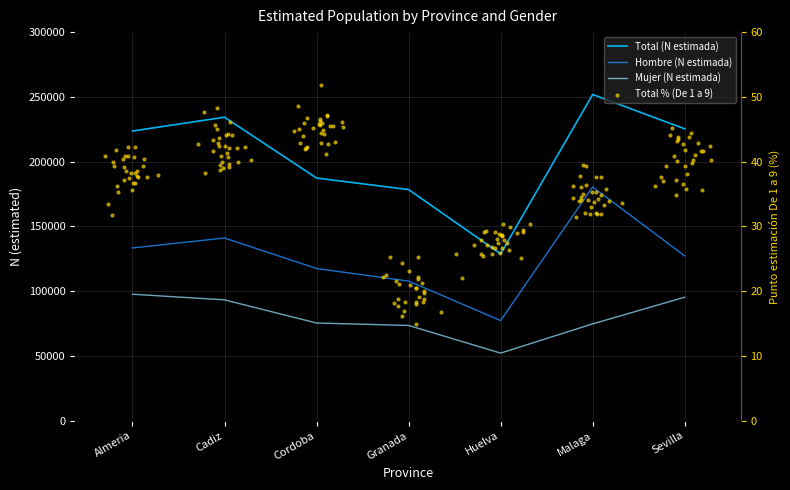

At which category is the sum across all series the highest?

Malaga